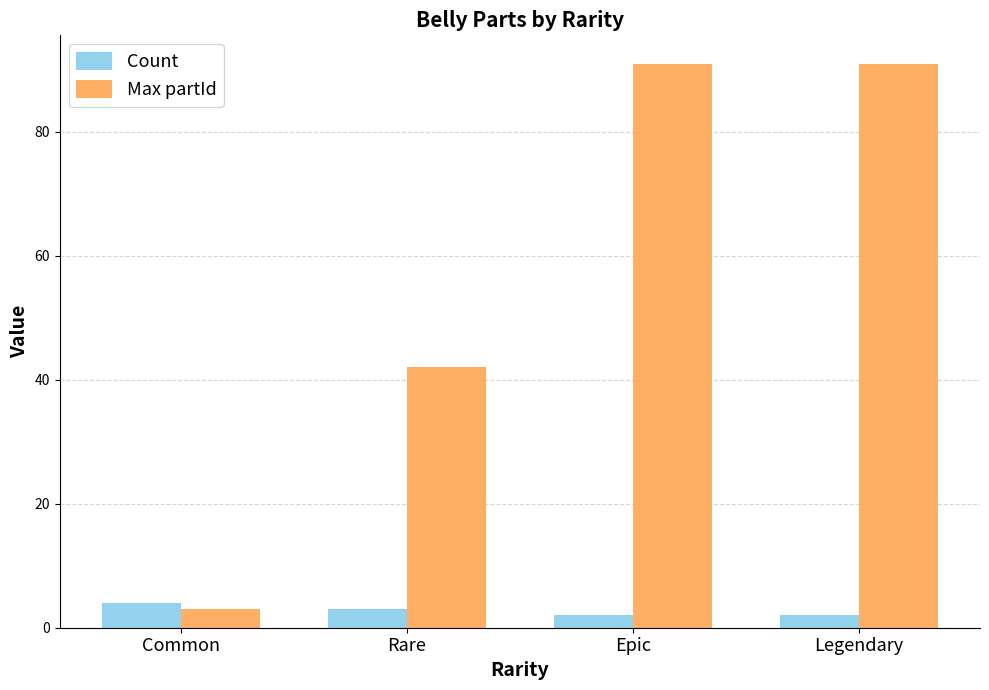

What position from the left is Rare?

2